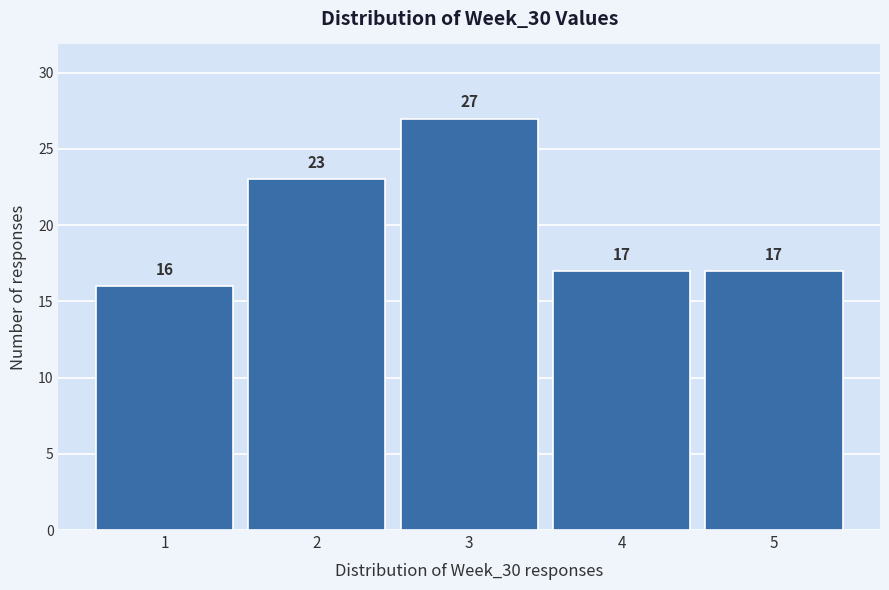

Reading left to right, list every bar in this chart as the range it spans on the x-axis followed by its height.

0.5 to 1.5: 16
1.5 to 2.5: 23
2.5 to 3.5: 27
3.5 to 4.5: 17
4.5 to 5.5: 17